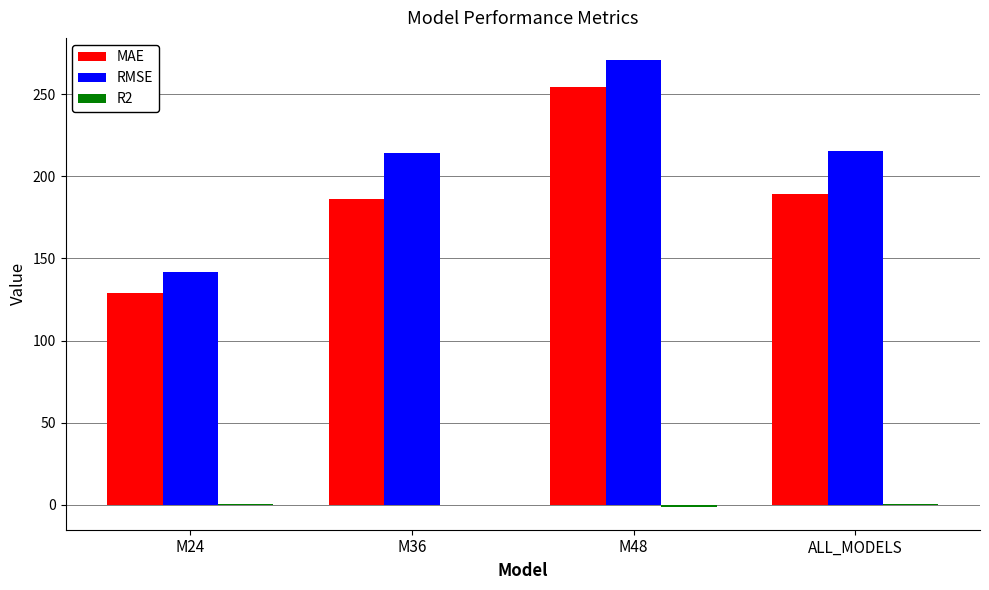

At which label does MAE first exceed 189?

M48